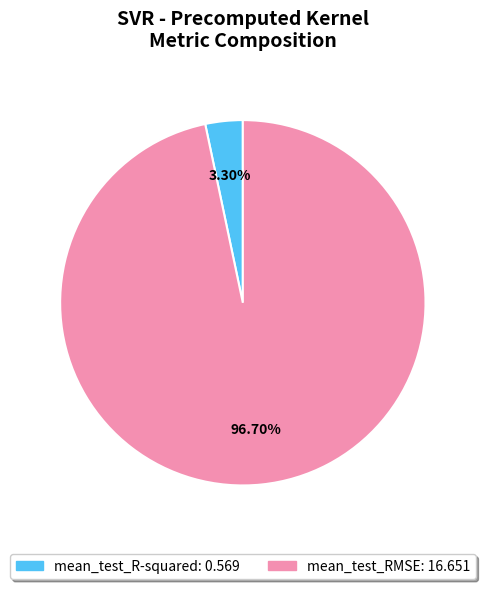

How many segments does this pie chart have?

2